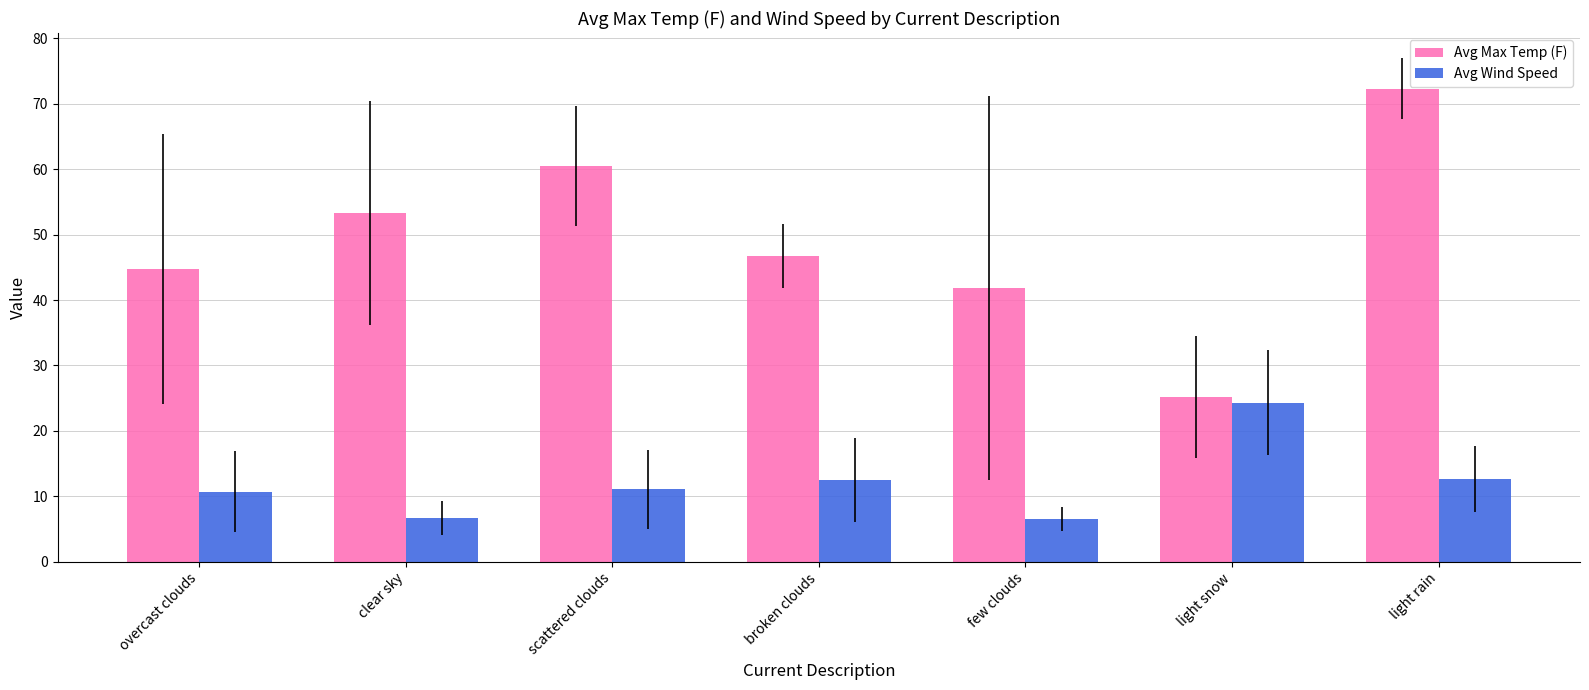

At which category is the sum across all series the highest?

light rain